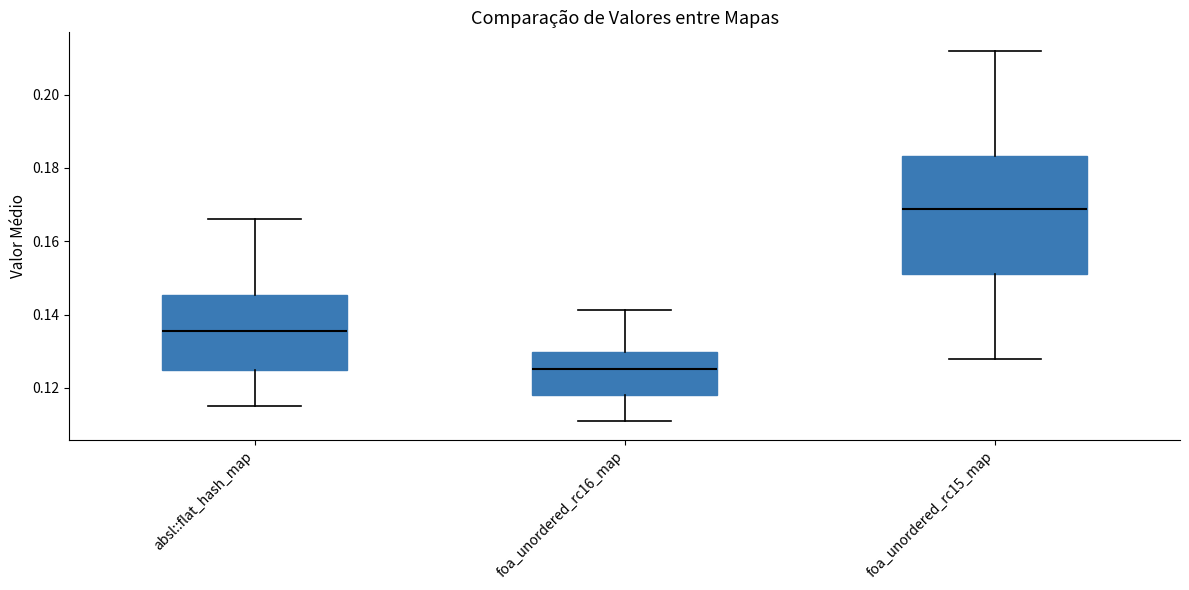

Which box has the highest median line?

foa_unordered_rc15_map